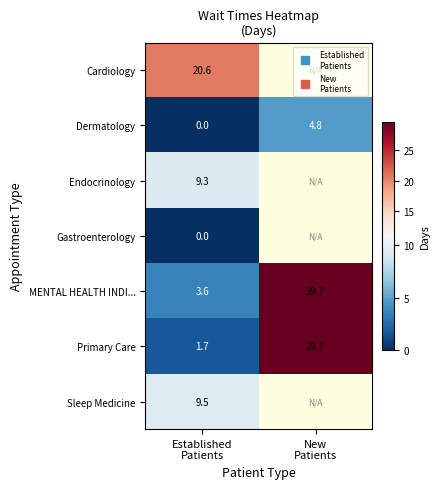

The value of Sleep Medicine at Established Patients is 3.0. True or false?

False